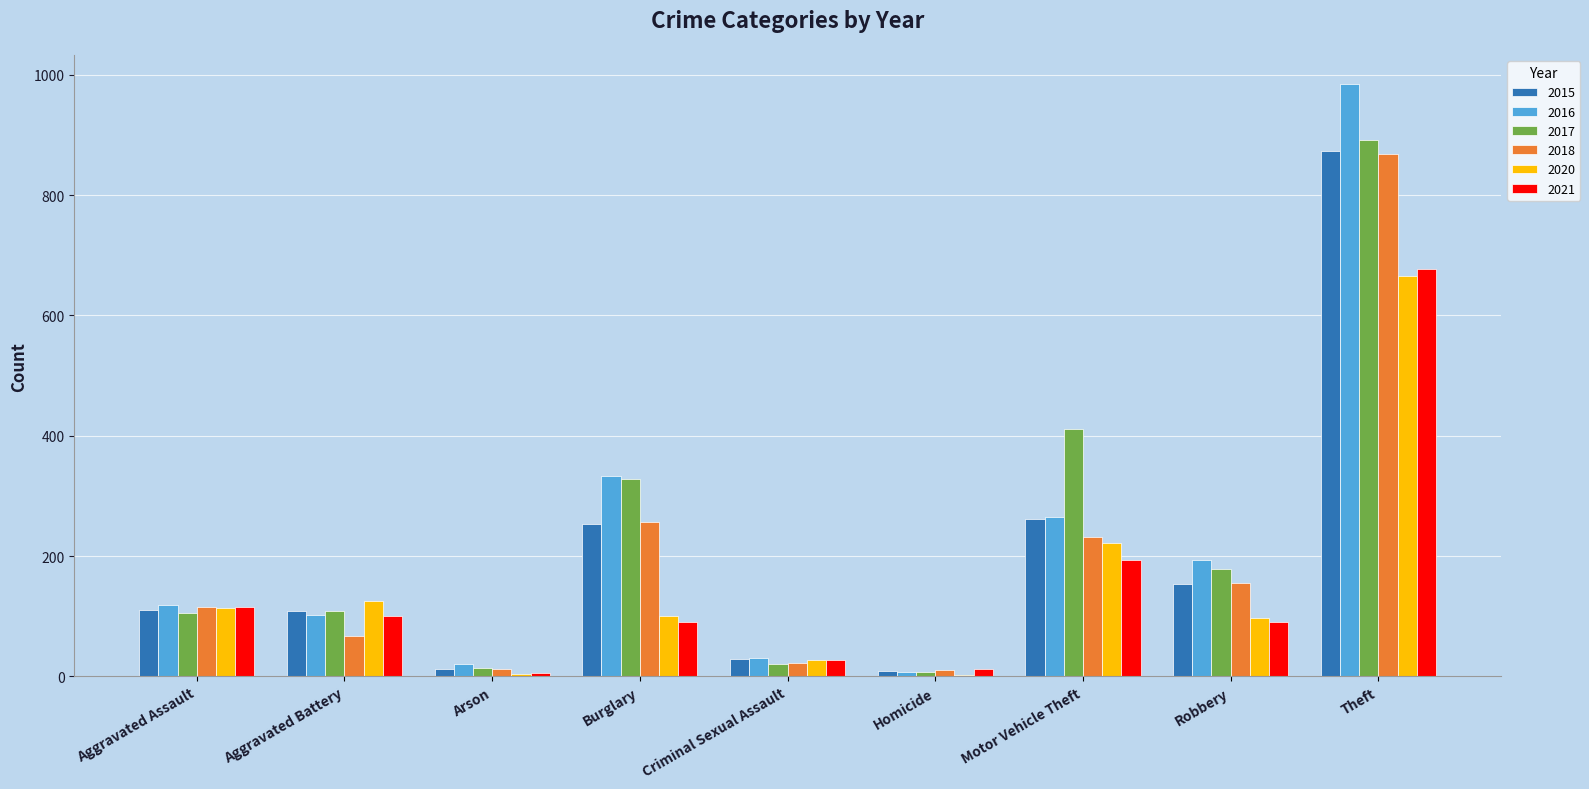

Are the bars grouped side by side (vs. stacked)?

Yes